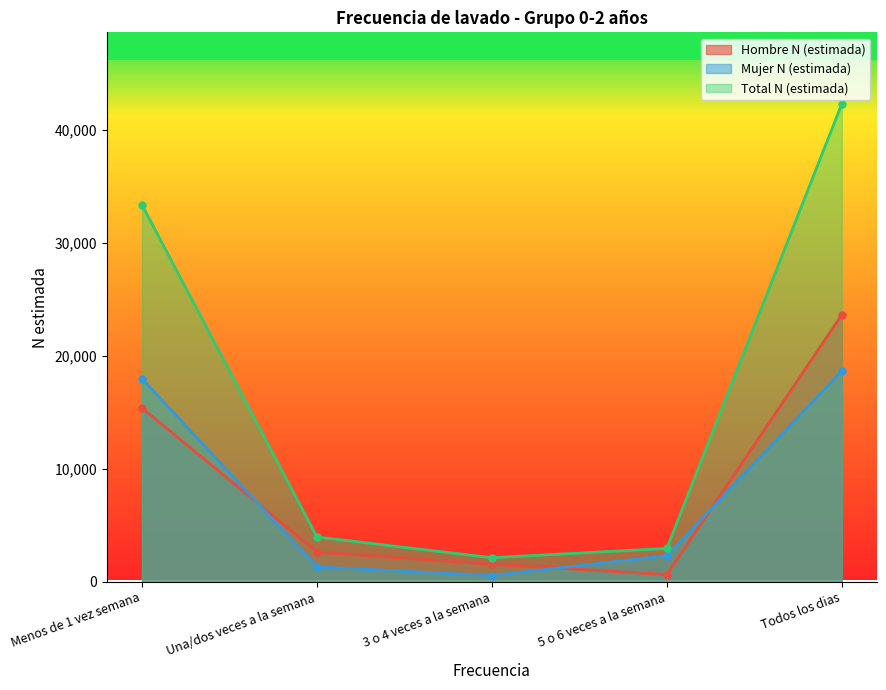

What is the difference between the Mujer N (estimada) values at Menos de 1 vez semana and Todos los dias?

682